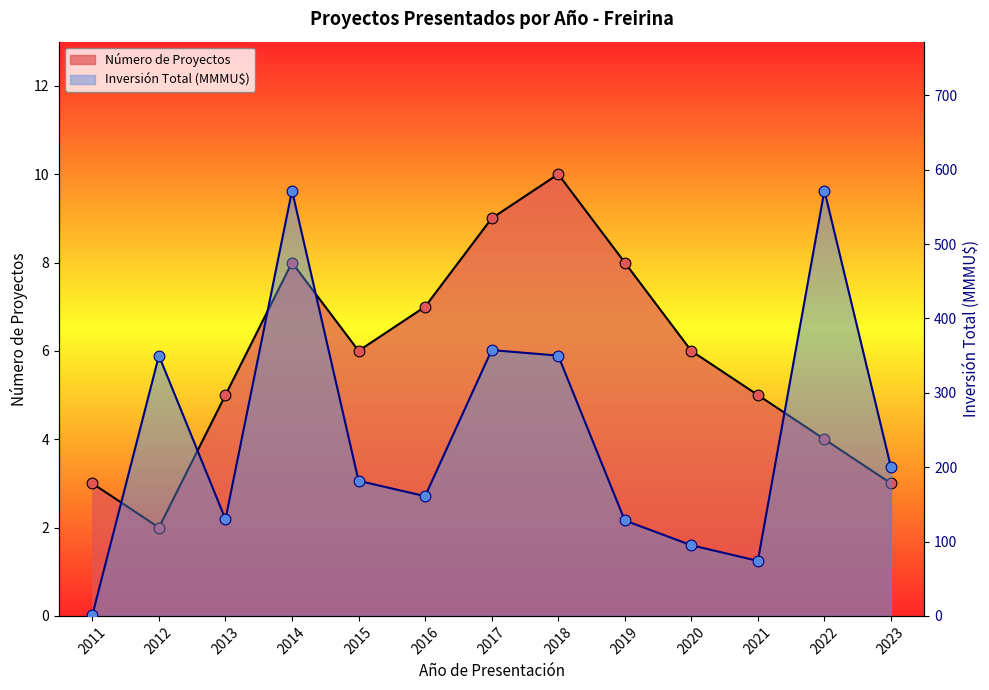

At how many categories does at least one series exceed 290?

5